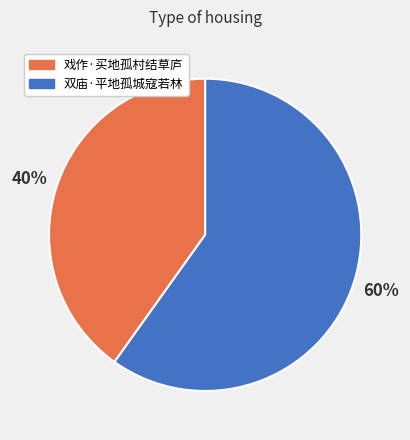

Is it true that 戏作·买地孤村结草庐 is 40% of the pie?

True